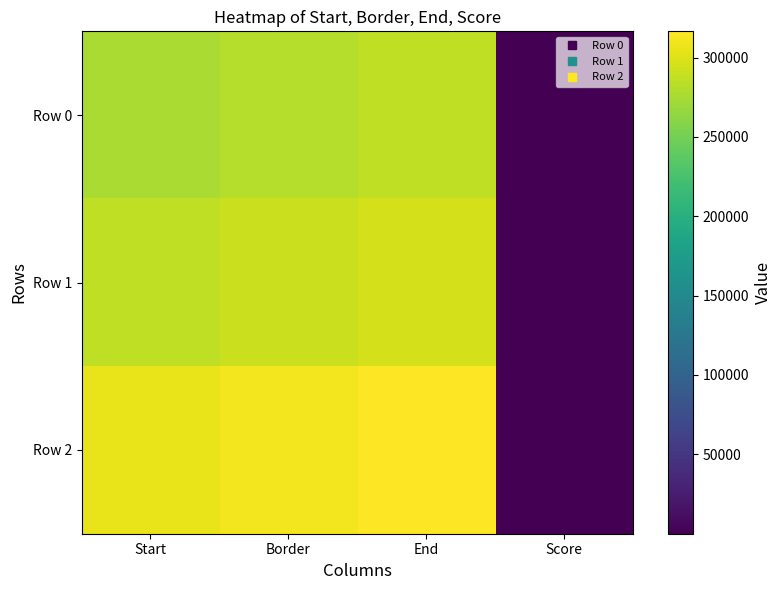

At which category is the sum across all series the highest?

End